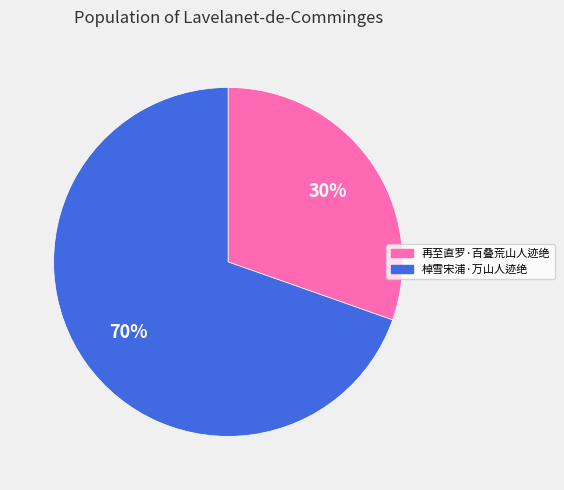

Is 棹雪宋浦·万山人迹绝 the majority of the pie?

Yes